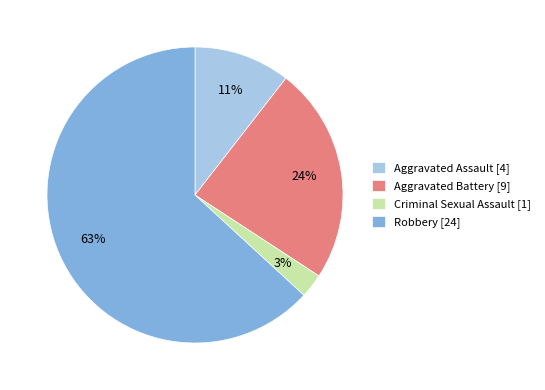

Which slice represents more than half of the pie?

Robbery